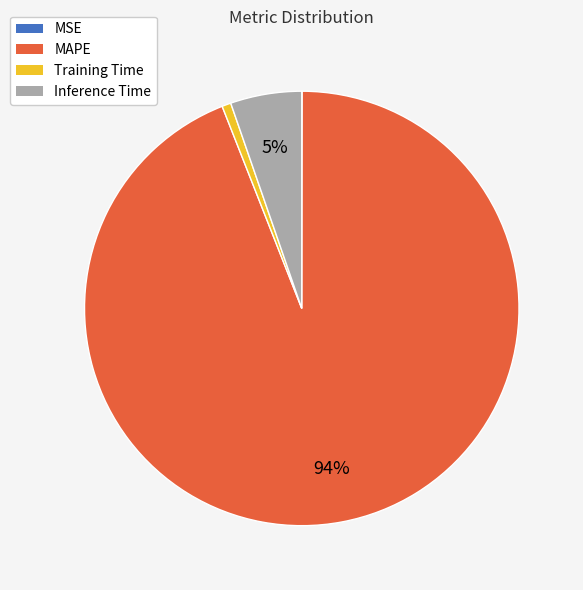

True or false: Training Time accounts for 1% of the total.

True